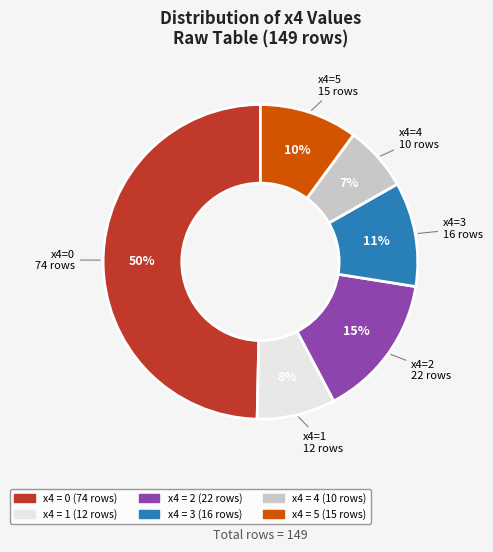

To the nearest percent, what is the difference between the largest and smallest slice percentages?

43%